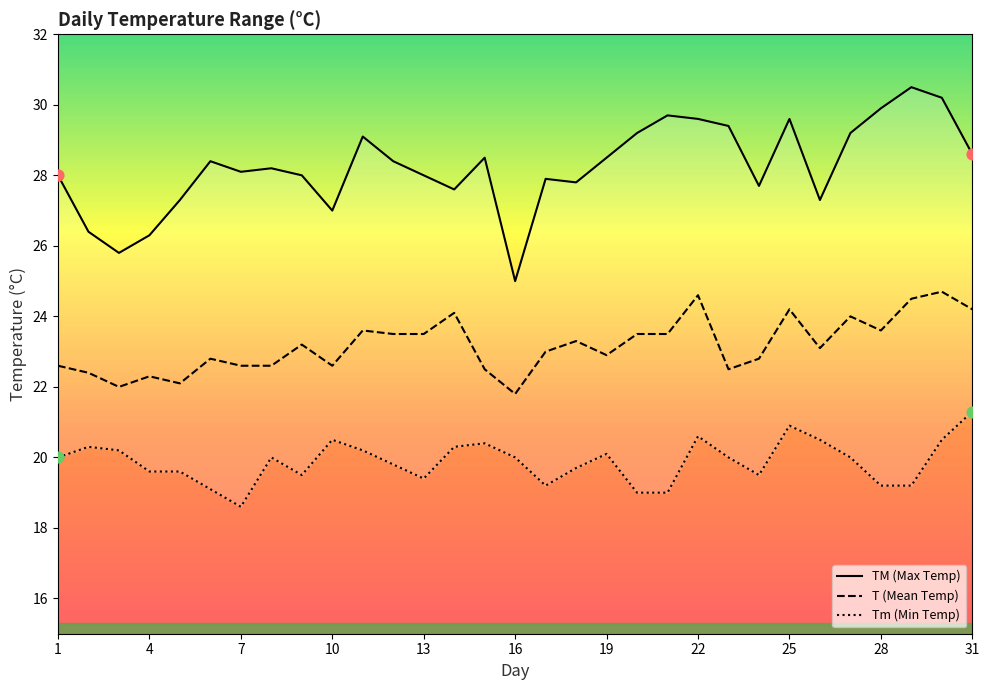

What is the maximum value for T (Mean Temp)?

24.7